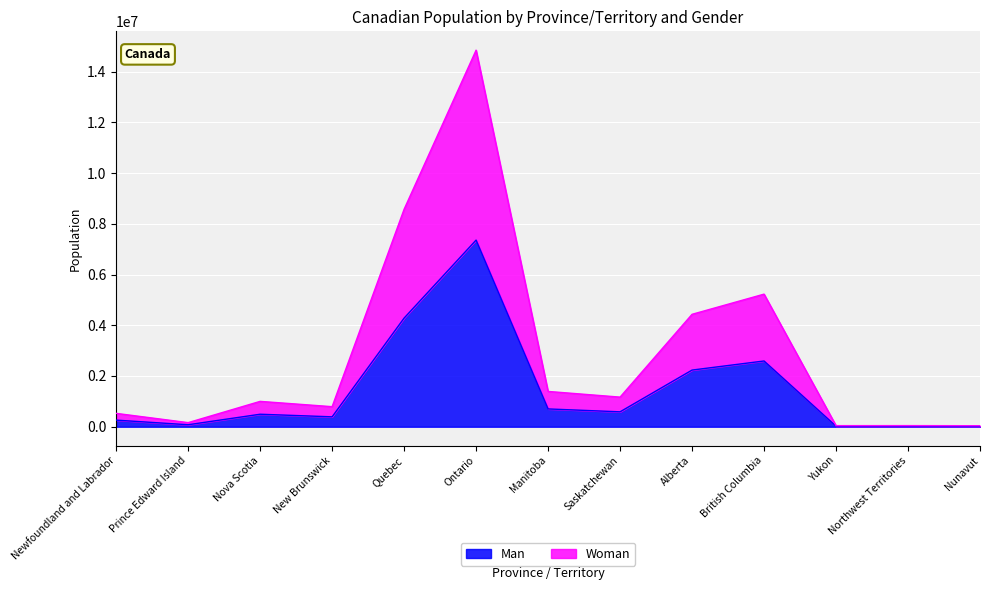

What is the value of the Man point at the 8th from the left?

588094